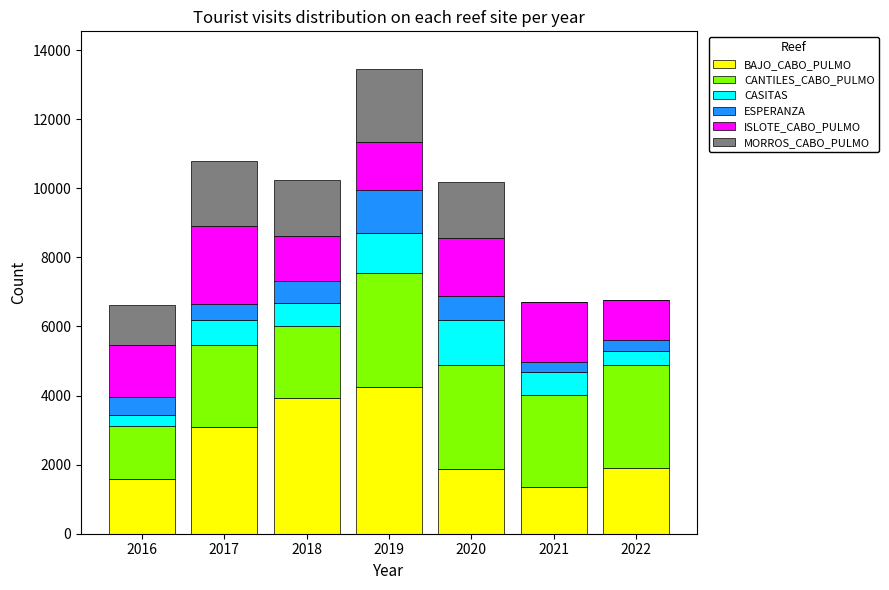

Count the number of categories in the chart.

7